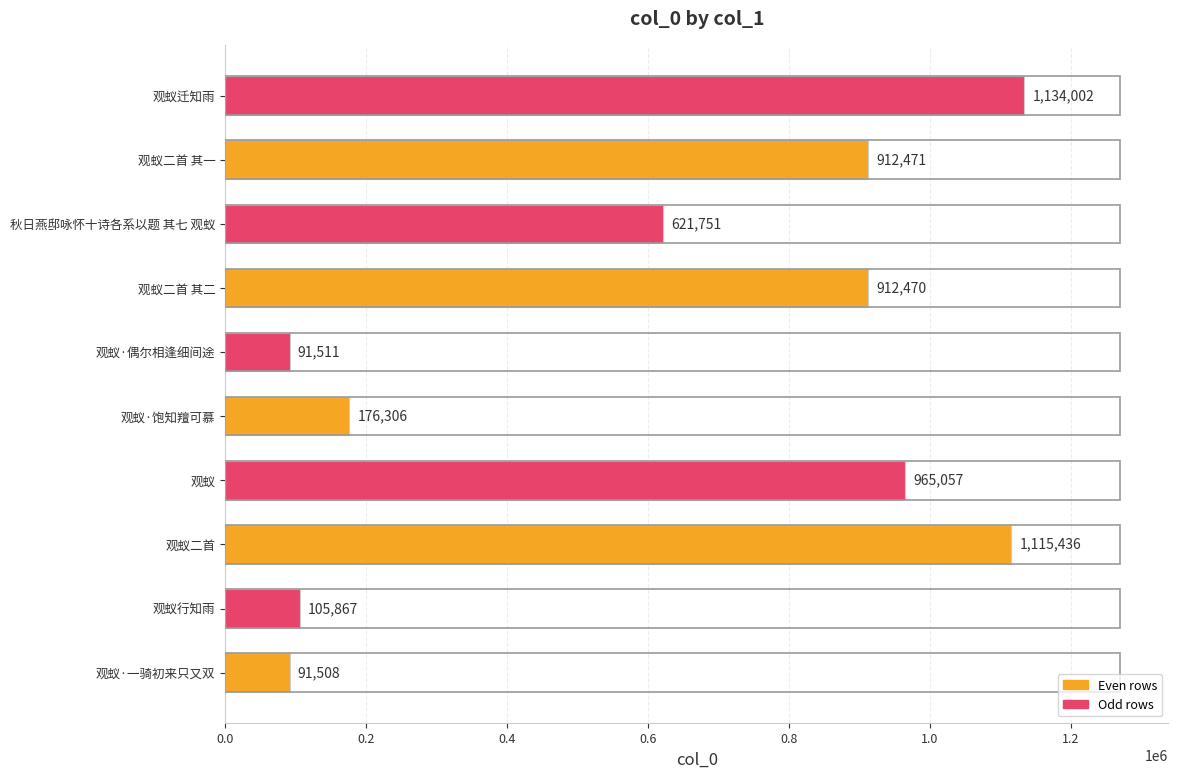

At which category does the chart reach its peak across all series?

观蚁迁知雨